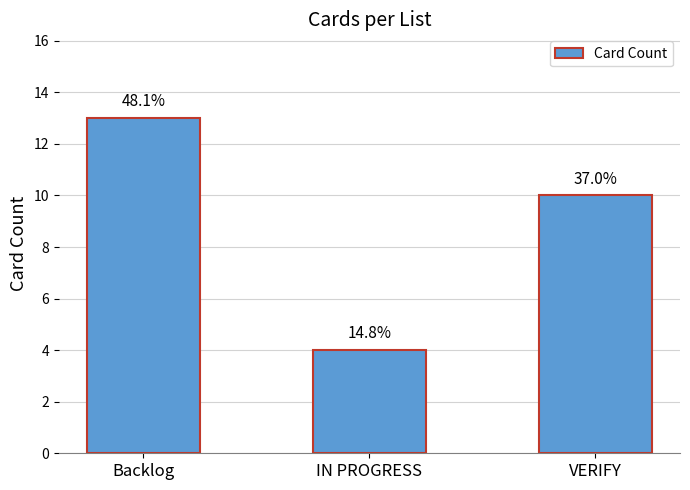

How many bars are there in total?

3